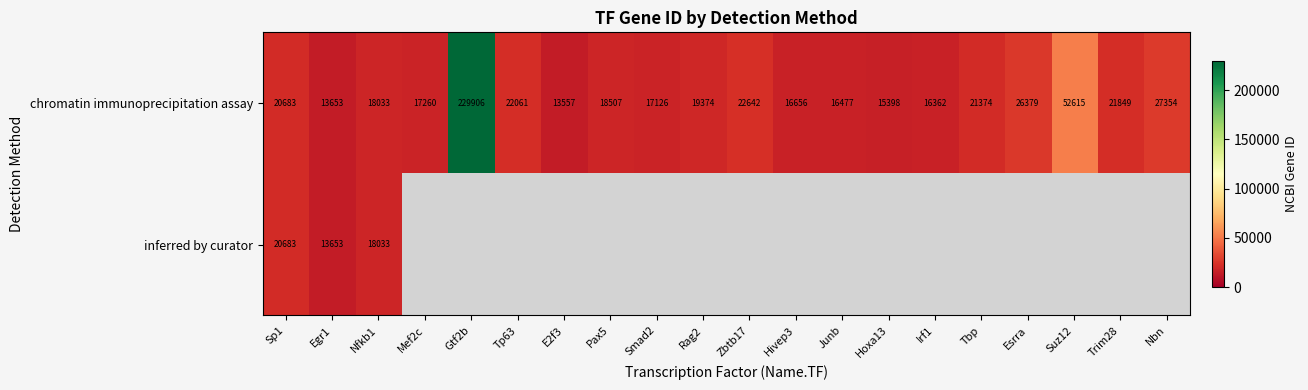

The value of chromatin immunoprecipitation assay at Esrra is 36229. True or false?

False